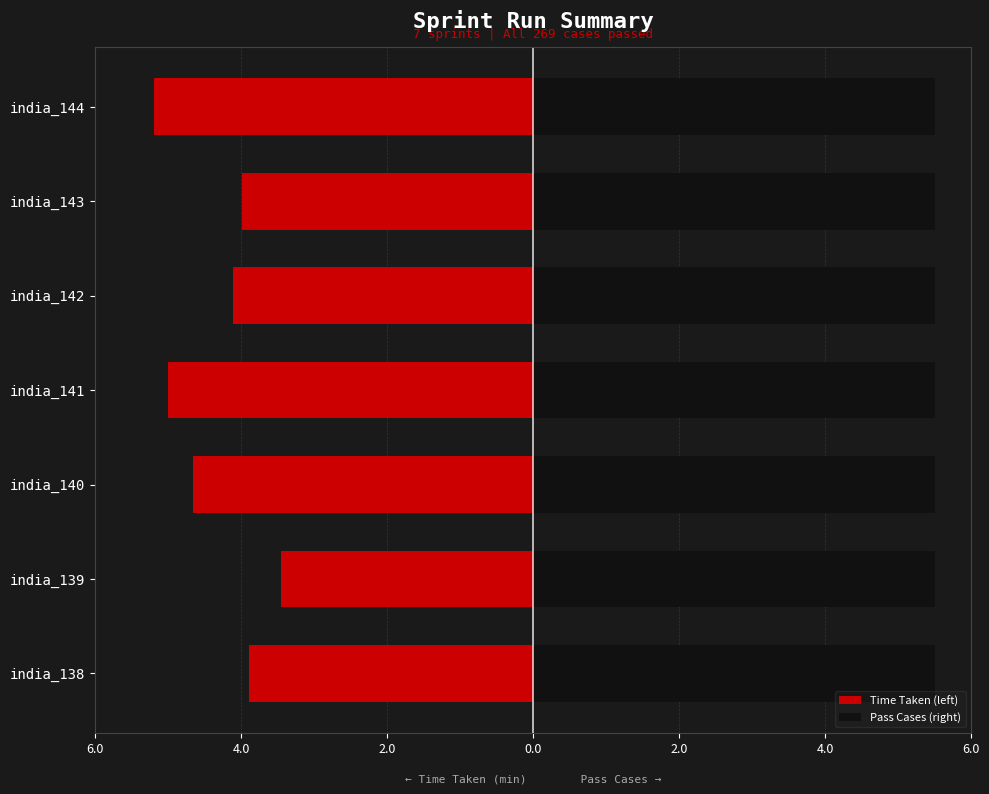

What are all the series names shown in the legend?

Time Taken (left), Pass Cases (right)